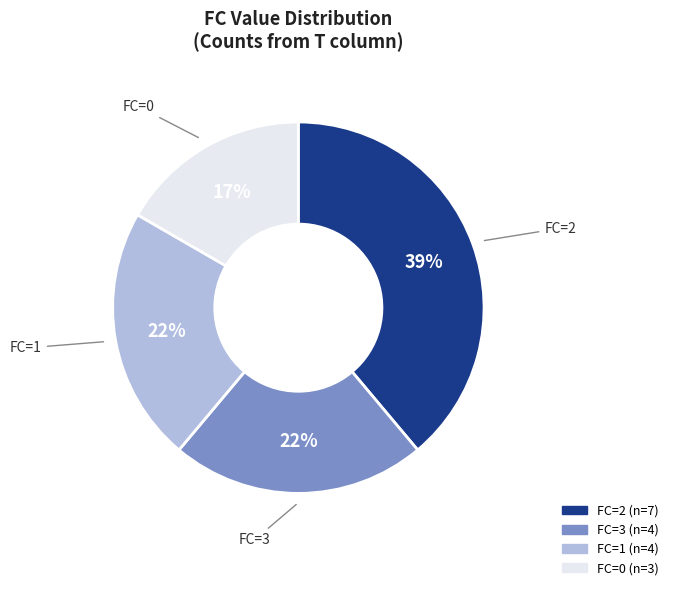

Is there a majority slice in this chart?

No